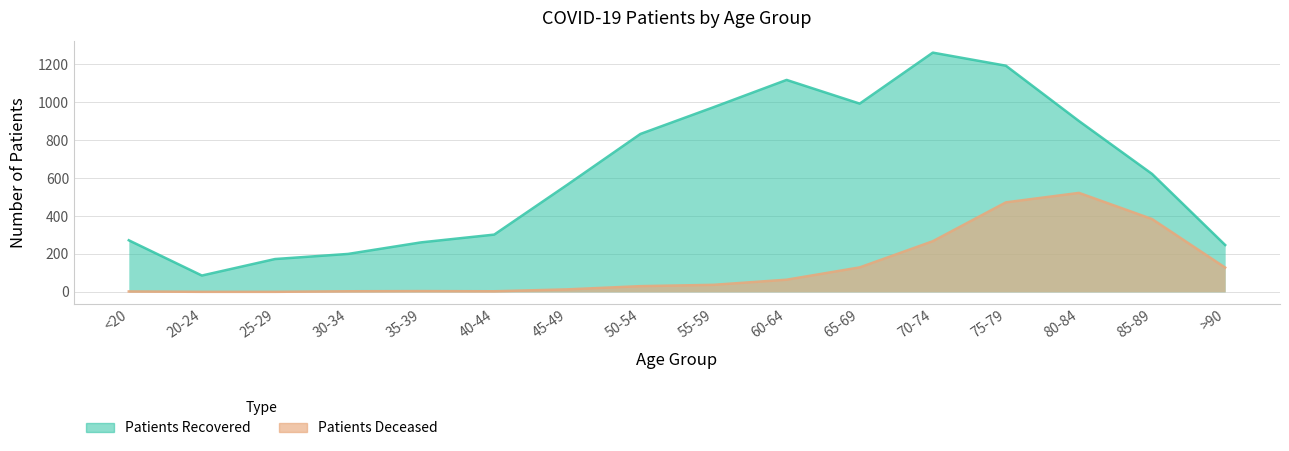

How many data points does each series have?

16